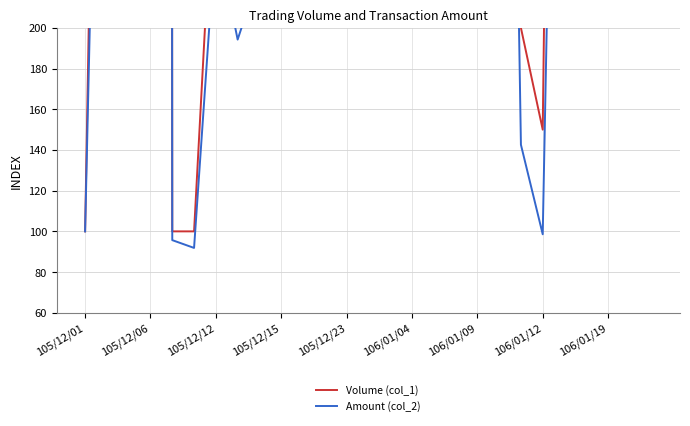

Which series has the largest total across all categories?

Volume (col_1)